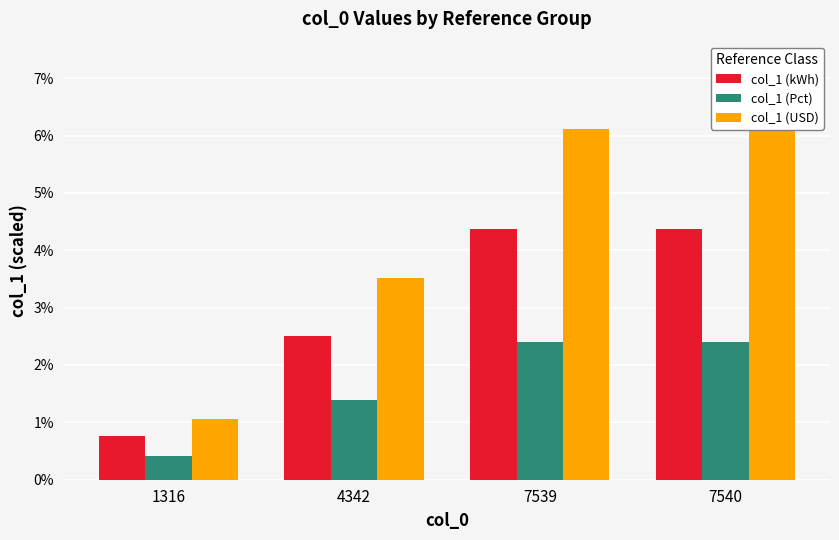

What is the difference between the highest and lowest values at 4342?

2.1